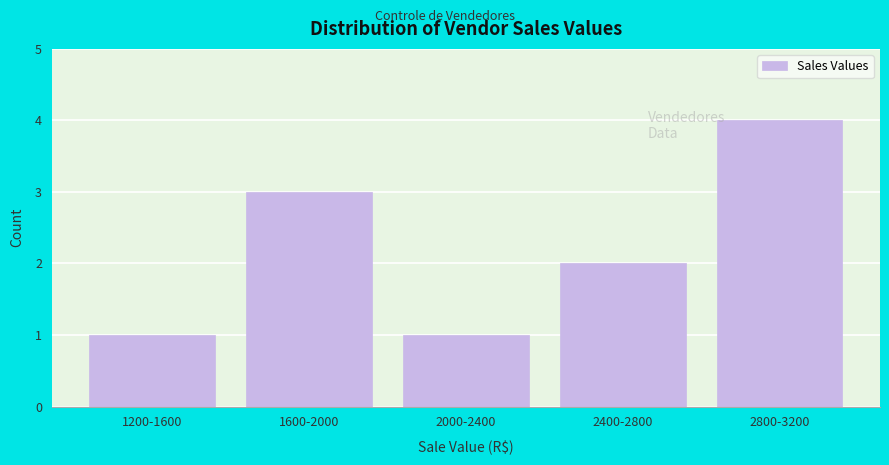

Reading left to right, transcribe all the data shown in this chart.

1200-1600=1	1600-2000=3	2000-2400=1	2400-2800=2	2800-3200=4